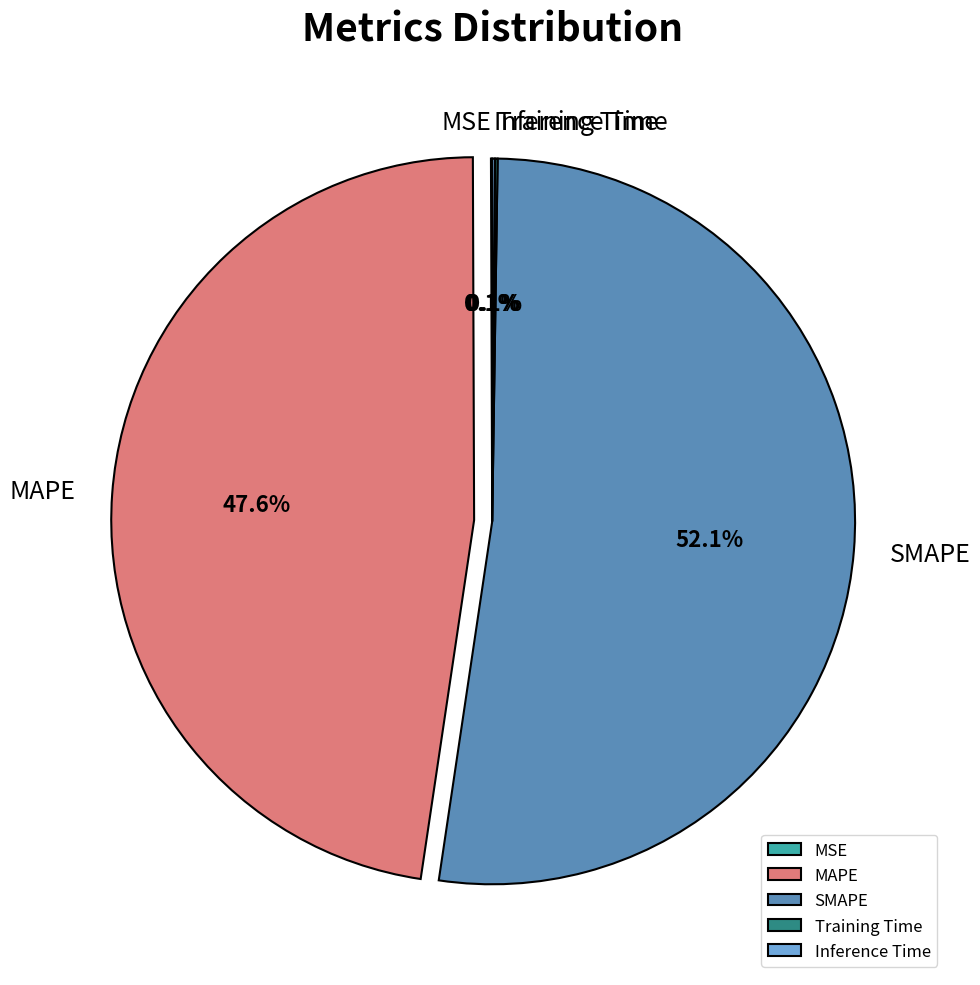

Which slice is the largest?

SMAPE